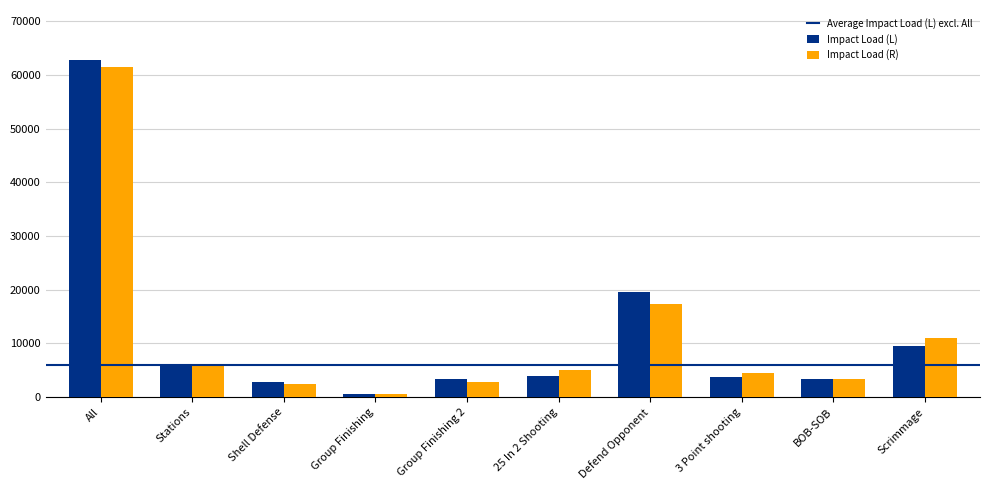

The value of Impact Load (L) at 3 Point shooting is 3810.5. True or false?

True